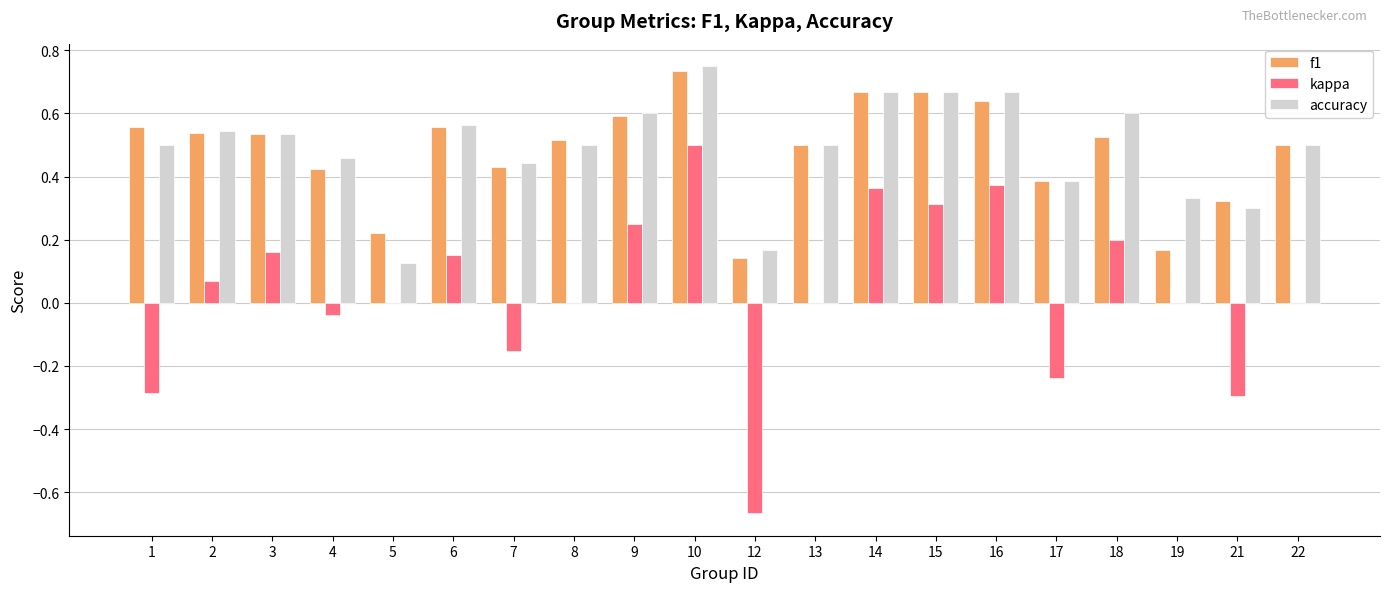

Which series has the largest range (max minus min)?

kappa